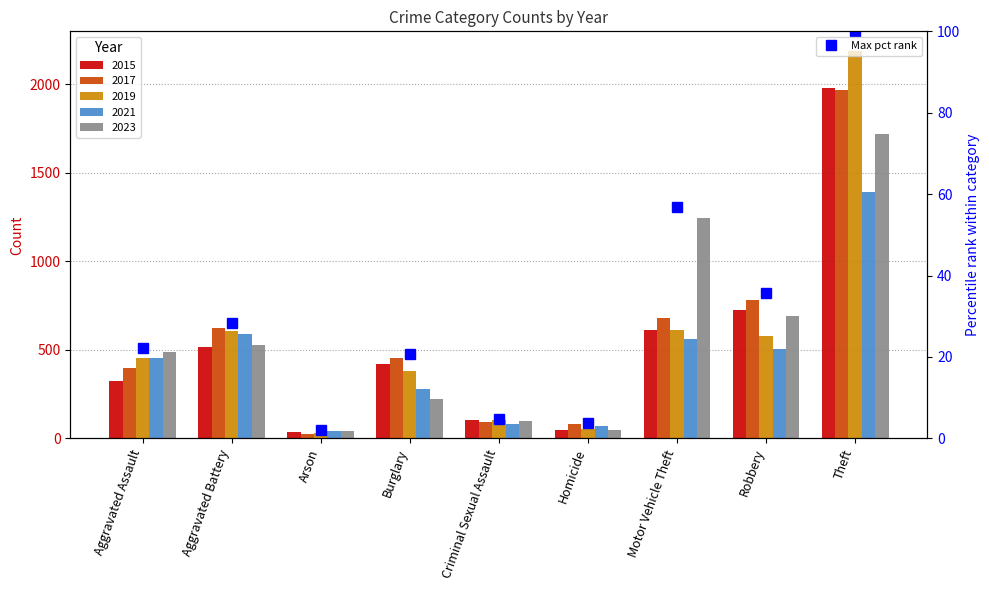

Which series changed the most between Aggravated Battery and Homicide?

2019